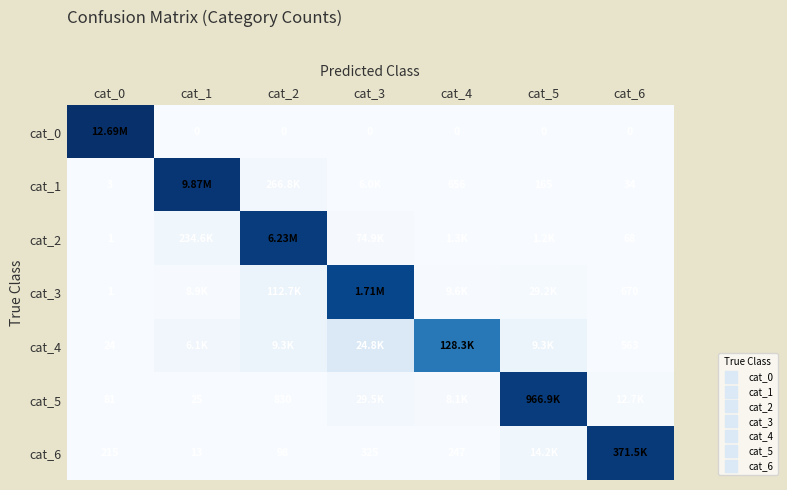

Between cat_3 and cat_4, which is larger?

cat_3